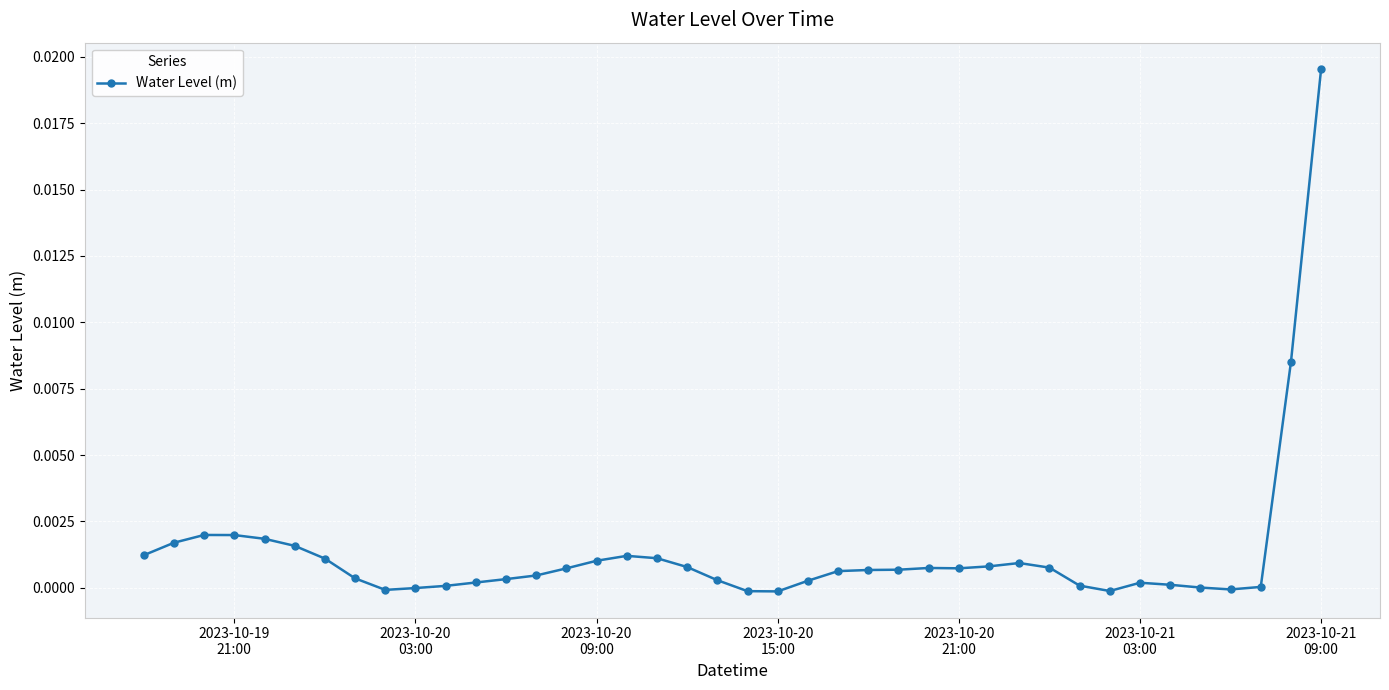

True or false: the data has more than 0 interior local peaks.

True